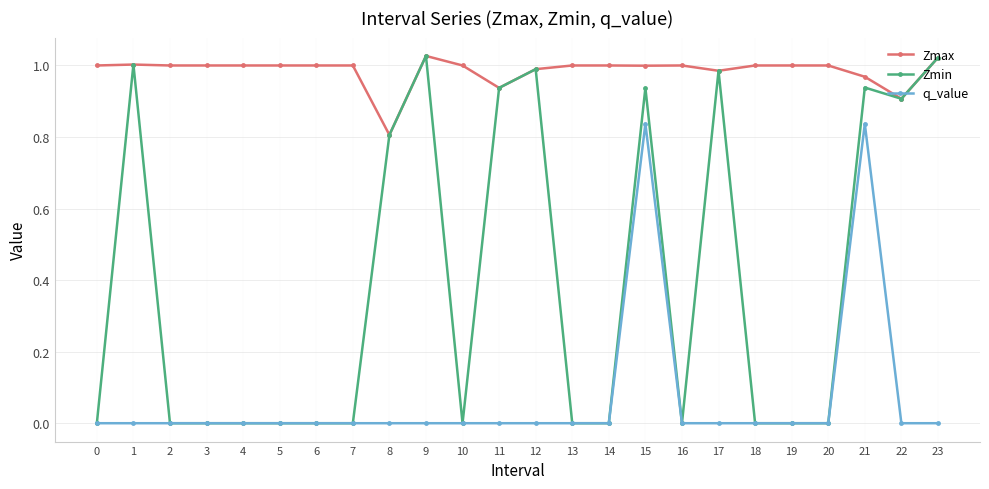

How many data points does each series have?

24